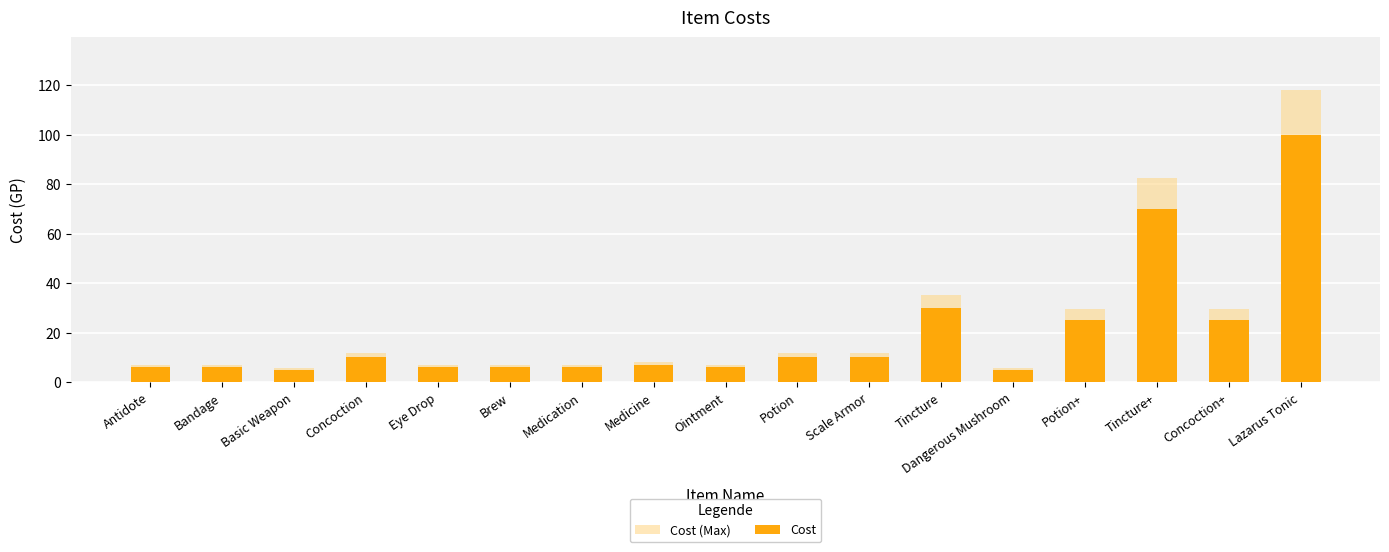

What is the total value across all series at Lazarus Tonic?

218.0